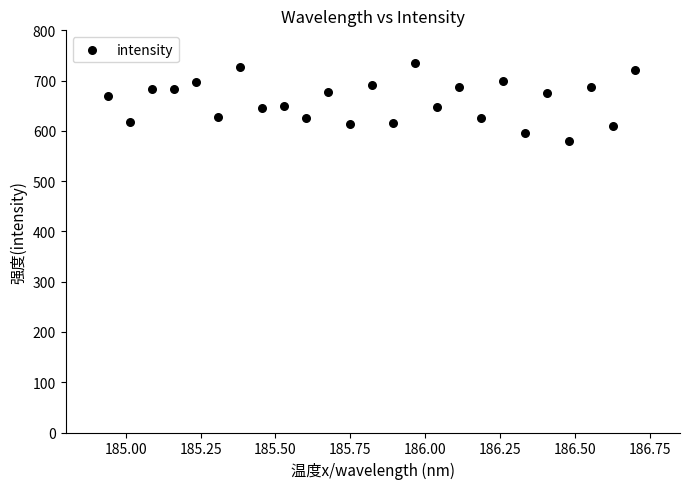

What is the range of Y values (max minus min)?

155